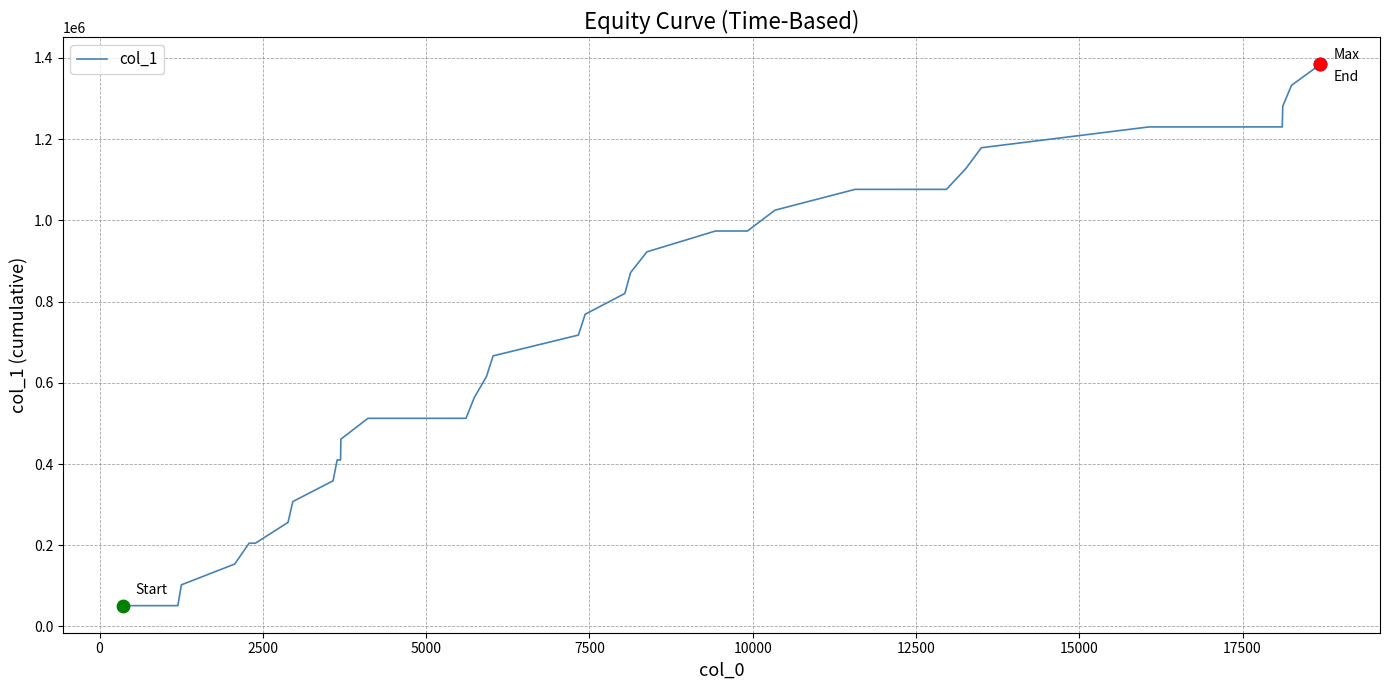

What is the minimum value shown in the chart?

51253